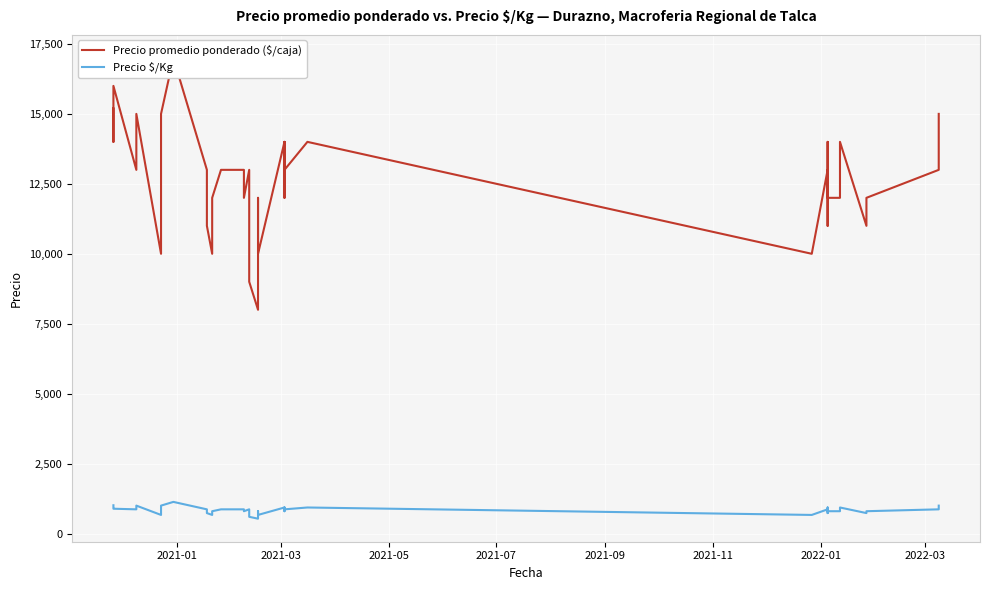

What are all the series names shown in the legend?

Precio promedio ponderado ($/caja), Precio $/Kg